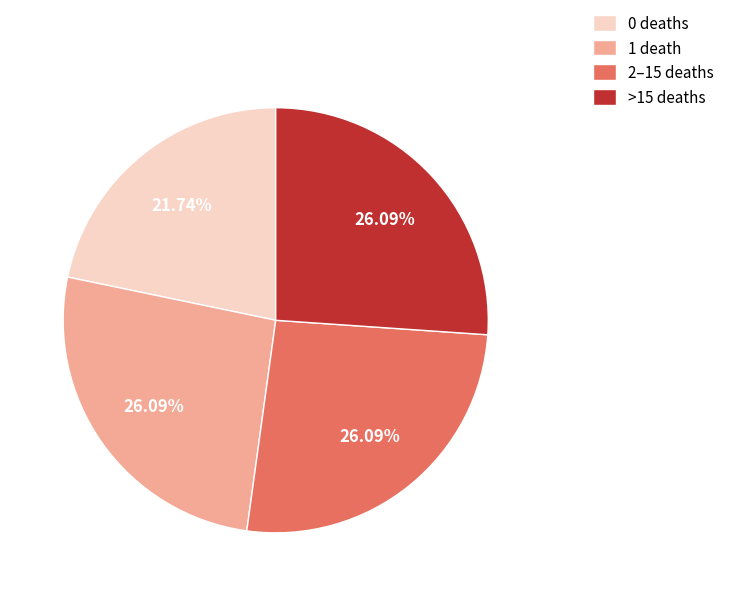

Which category has the smallest portion of the pie?

0 deaths